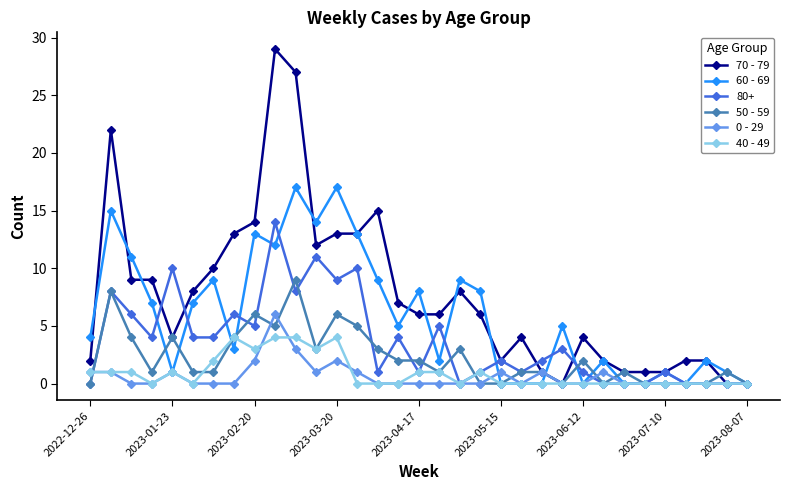

How many 0 - 29 values are between 0 and 1?

29